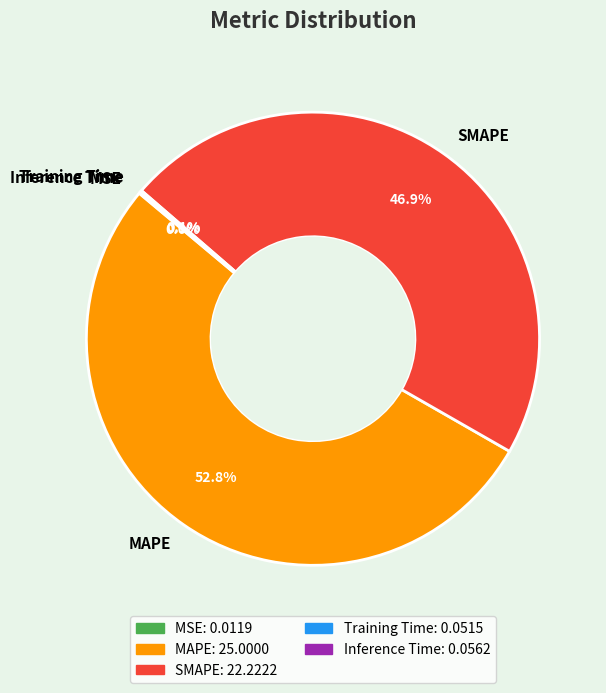

Is there any slice that represents more than half of the pie?

Yes